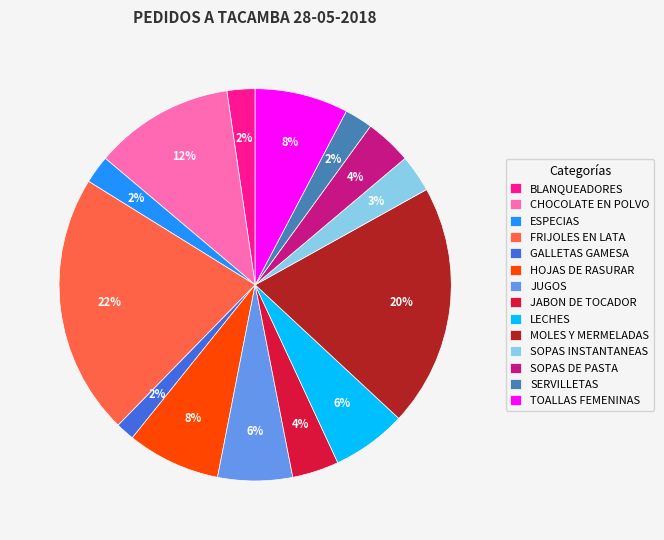

To the nearest percent, what portion does ESPECIAS represent?

2%